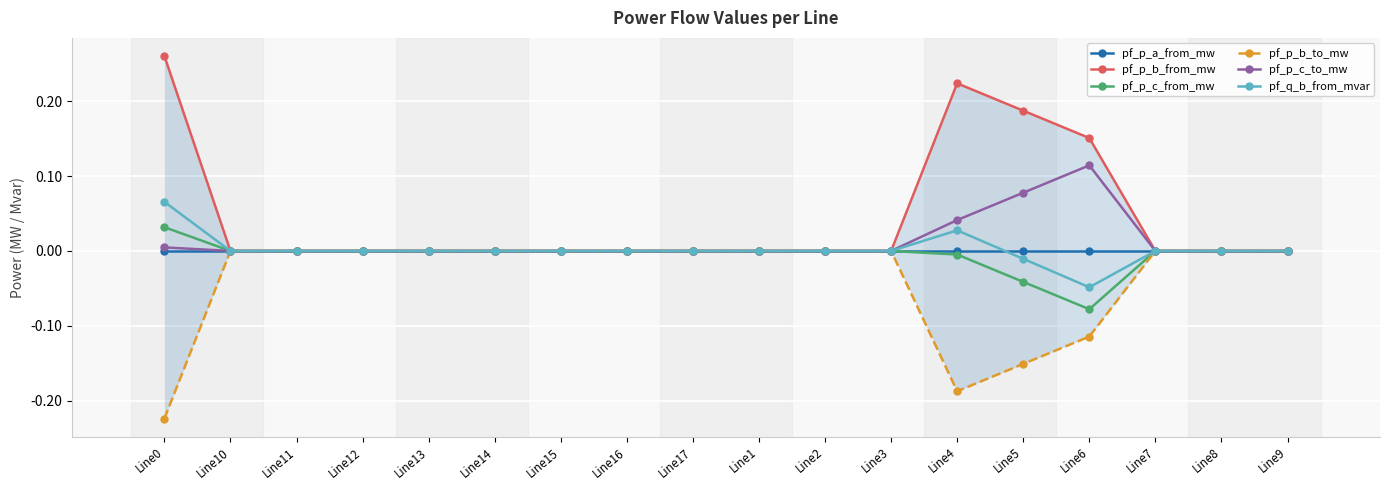

What is the label of the 1st point from the right?

Line9